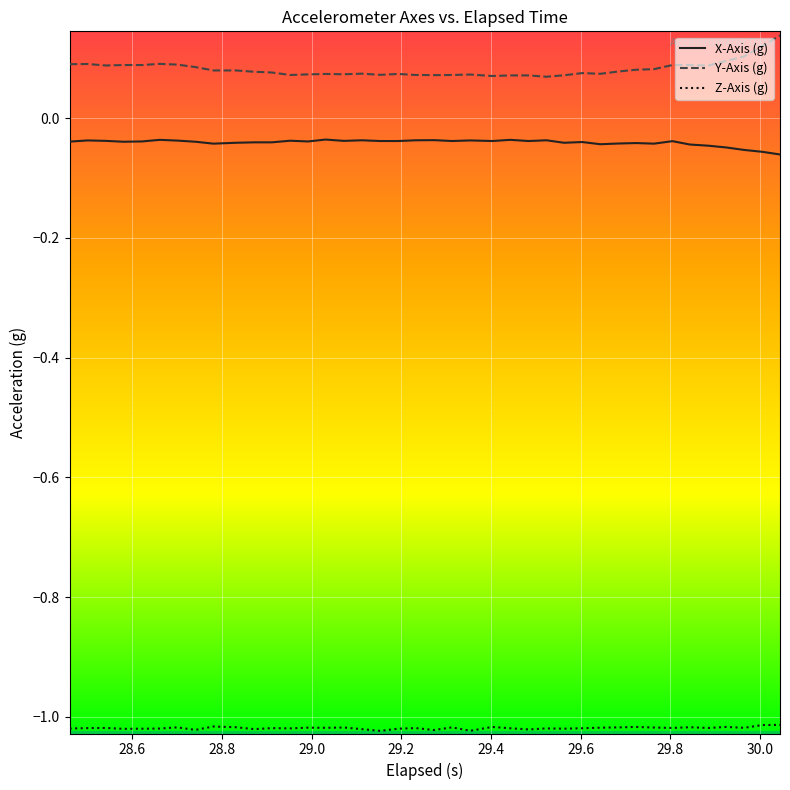

True or false: Z-Axis (g) and X-Axis (g) intersect in this chart.

False